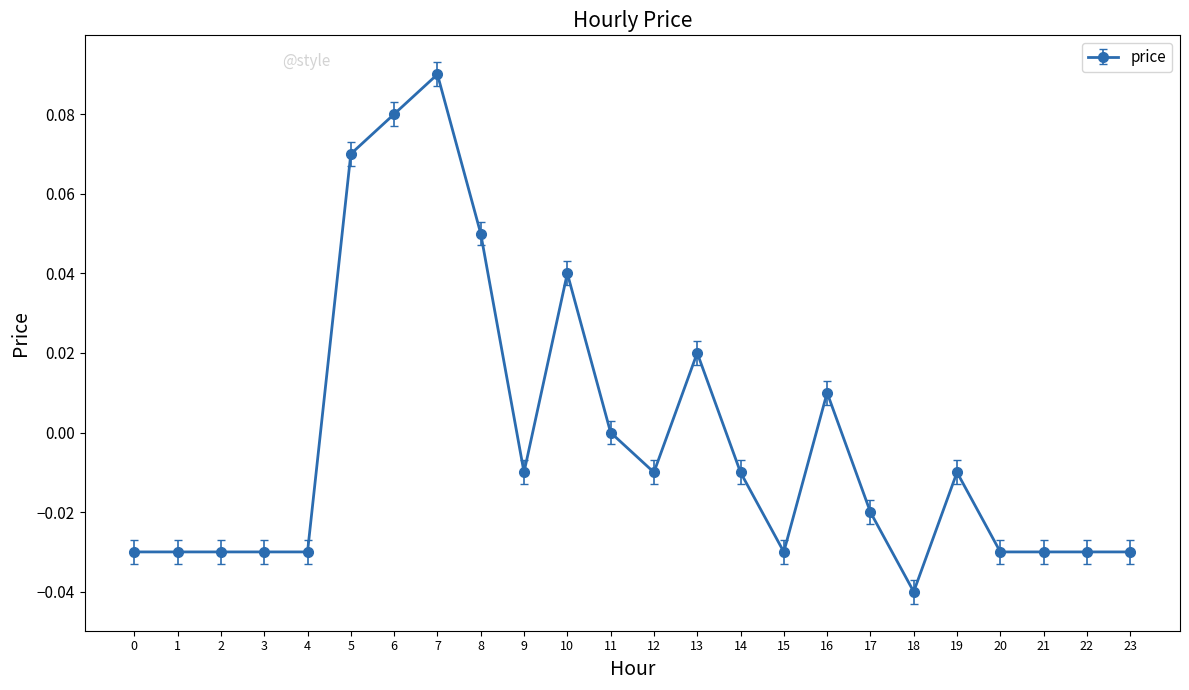

The value at 13 is 0.0. True or false?

True